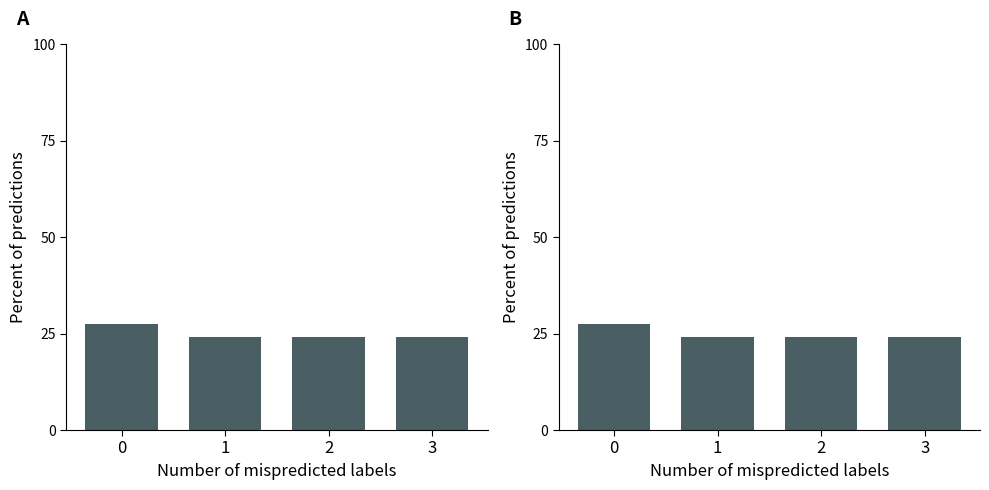

Between 1 and 3, which series saw the biggest shift?

col_0 distribution